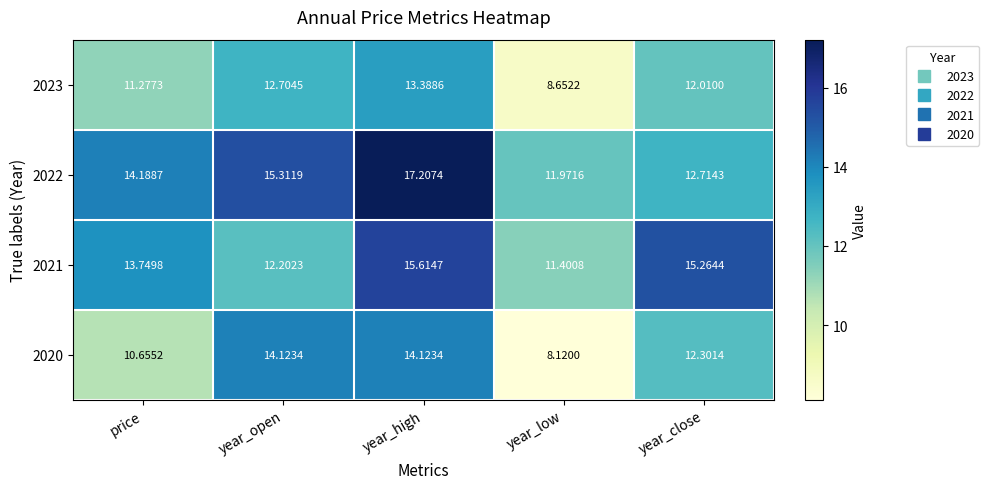

Which series changed the most between price and year_close?

2020